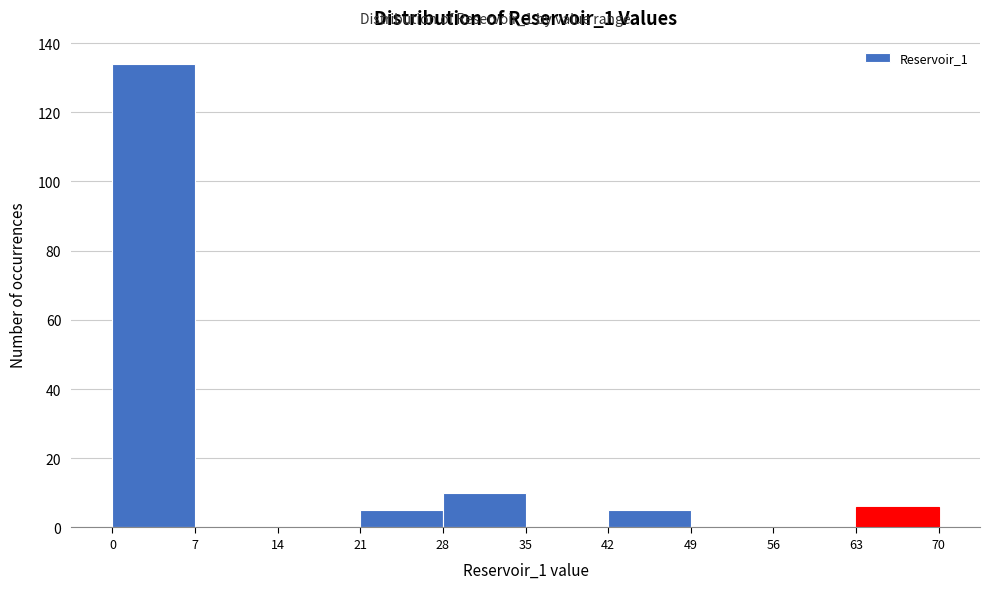

Reading left to right, transcribe this chart: for each bar, give the range it covers on the x-axis and its height. The values are not printed on the chart, so give them approximately, as read against the axis.

0 to 7: 134
7 to 14: 0
14 to 21: 0
21 to 28: 6
28 to 35: 10
35 to 42: 0
42 to 49: 6
49 to 56: 0
56 to 63: 0
63 to 70: 6